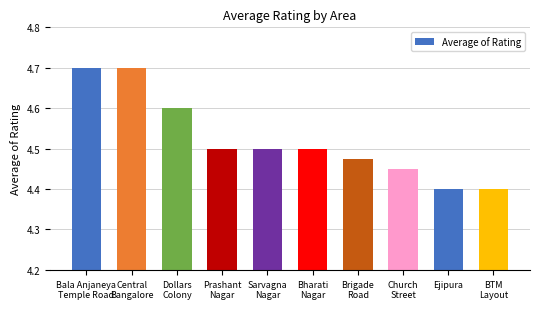

Is it true that the value at Brigade
Road is 7.4?

False